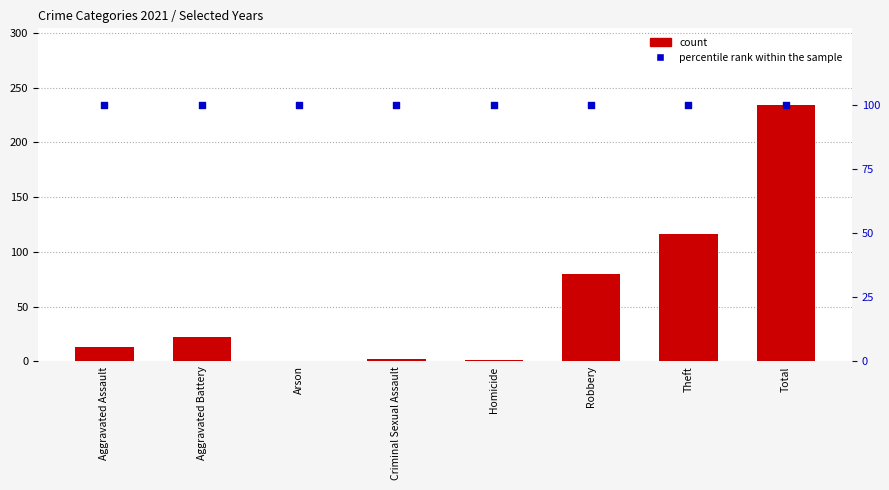

At how many categories does at least one series exceed 206?

1